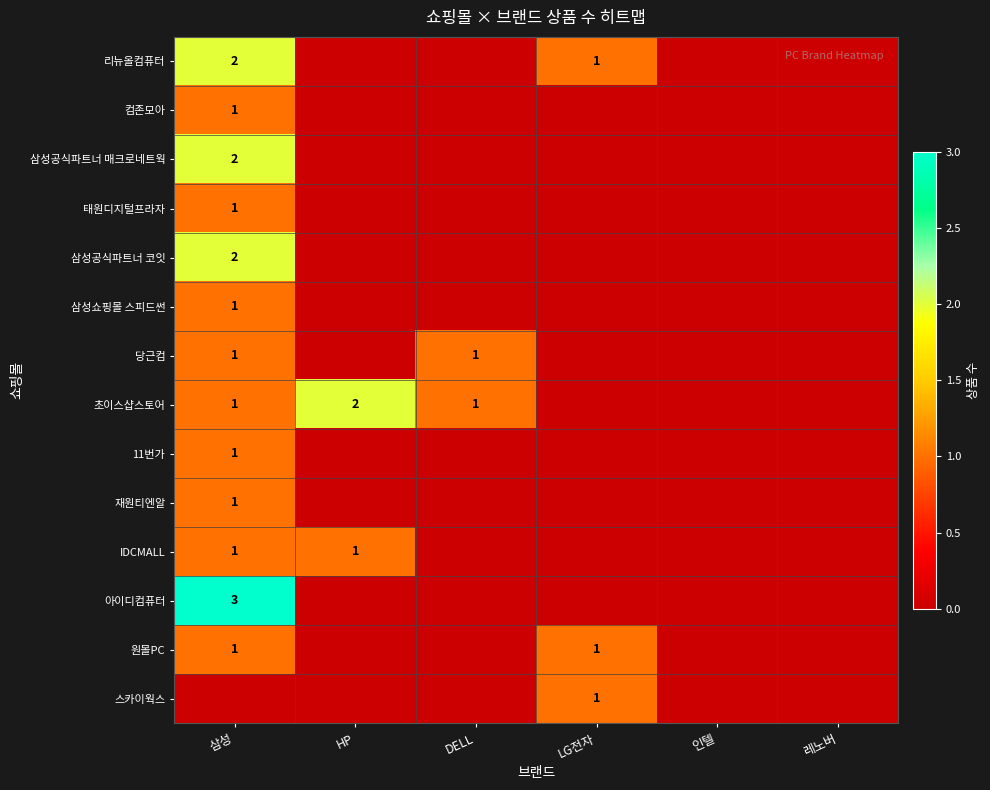

What is the total value across all series at 삼성?

18